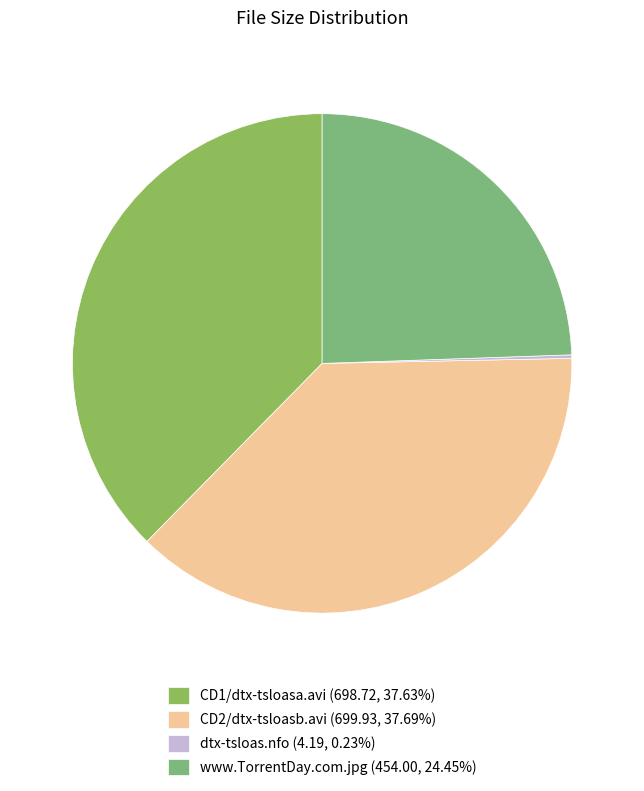

Is the sum of CD2/dtx-tsloasb.avi and CD1/dtx-tsloasa.avi greater than half?

Yes